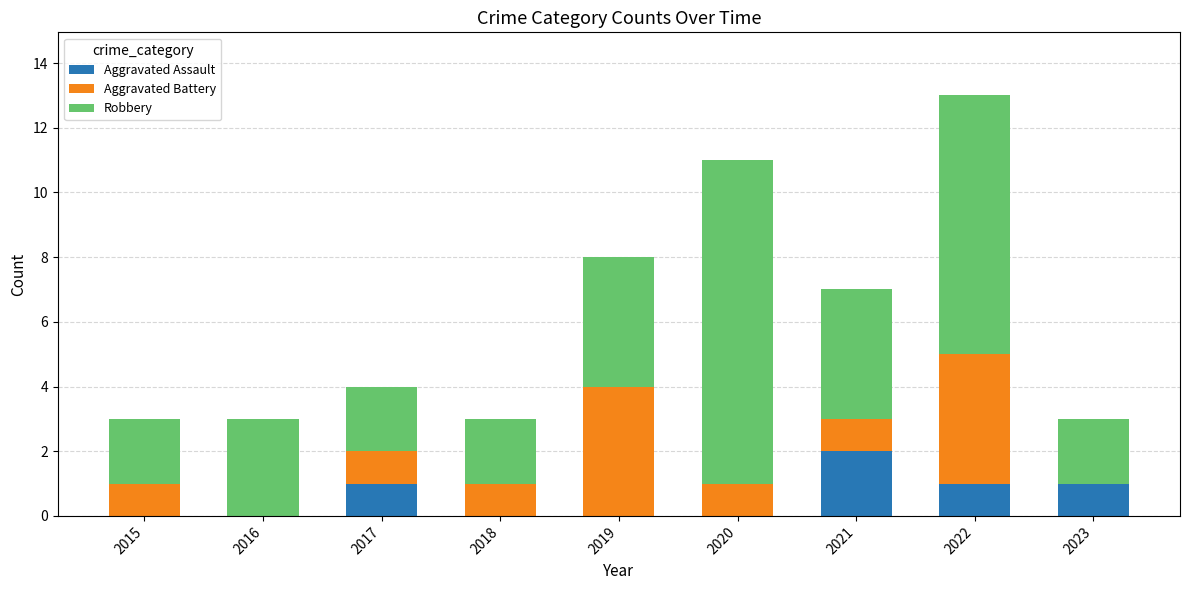

At which label does Aggravated Assault reach its peak?

2021